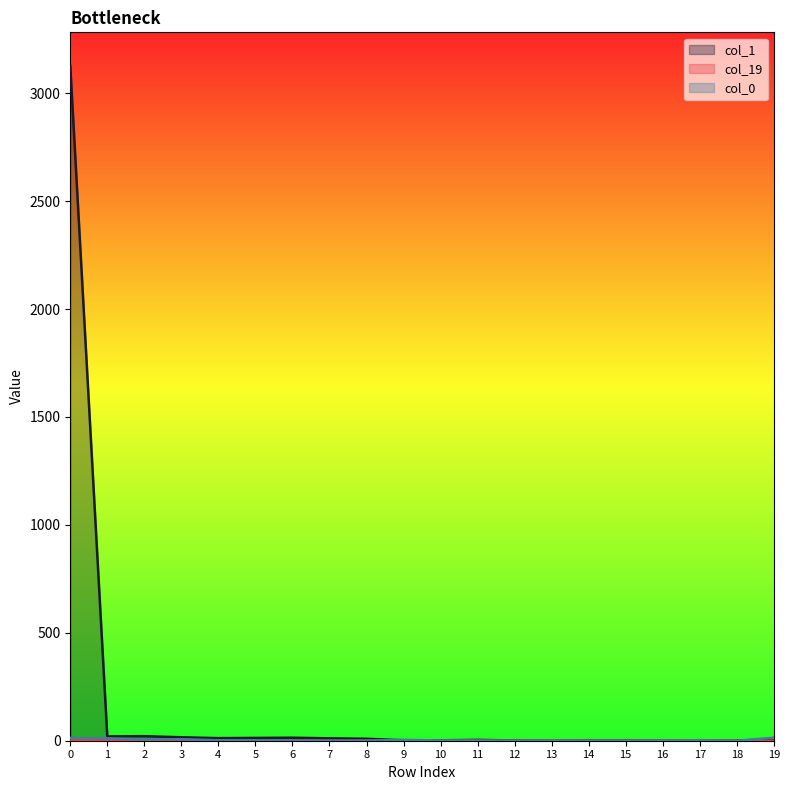

At which category does col_1 reach its first local valley?

1